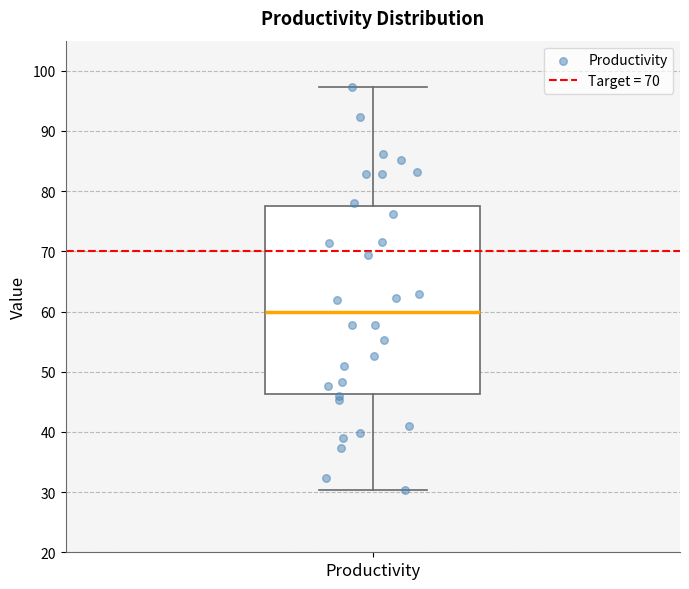

Transcribe this box plot: give where the median line is, the range the box spans, and where the two whiskers end, as read against the y-axis. The values are not printed on the chart, so give them approximately, as read against the axis.

median 60, box 46 to 78, whiskers 30 to 97